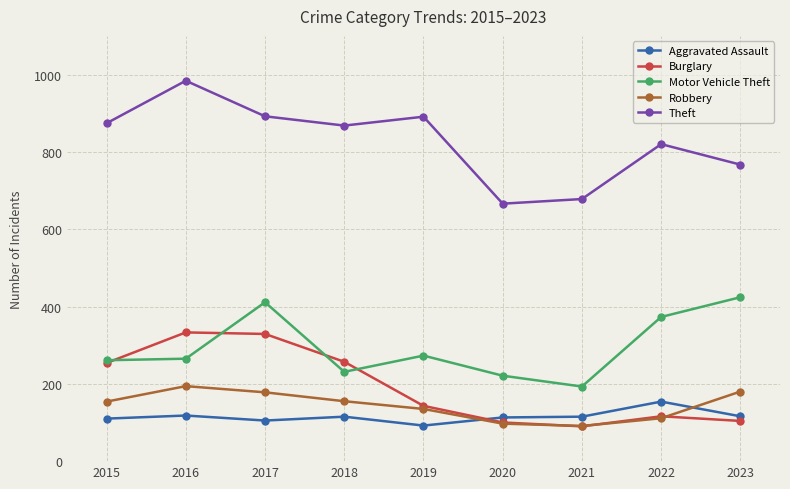

What is the difference between the maximum and minimum values in the Theft series?

318